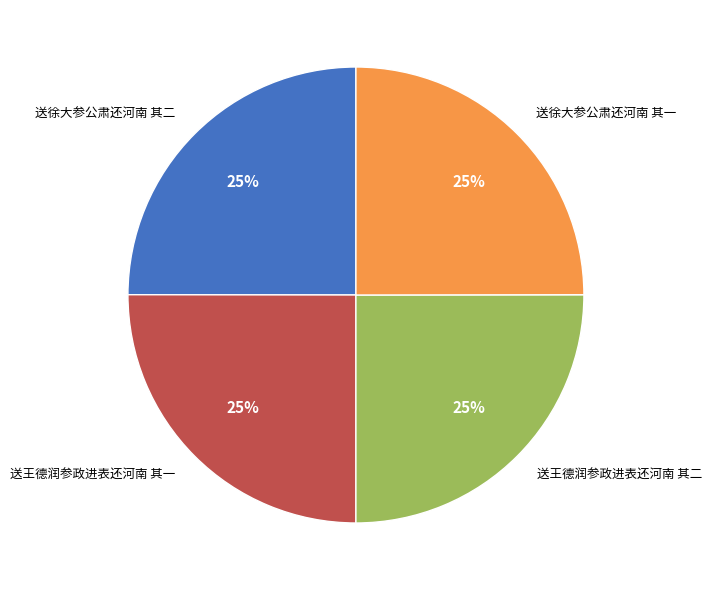

How many slices are in this pie chart?

4